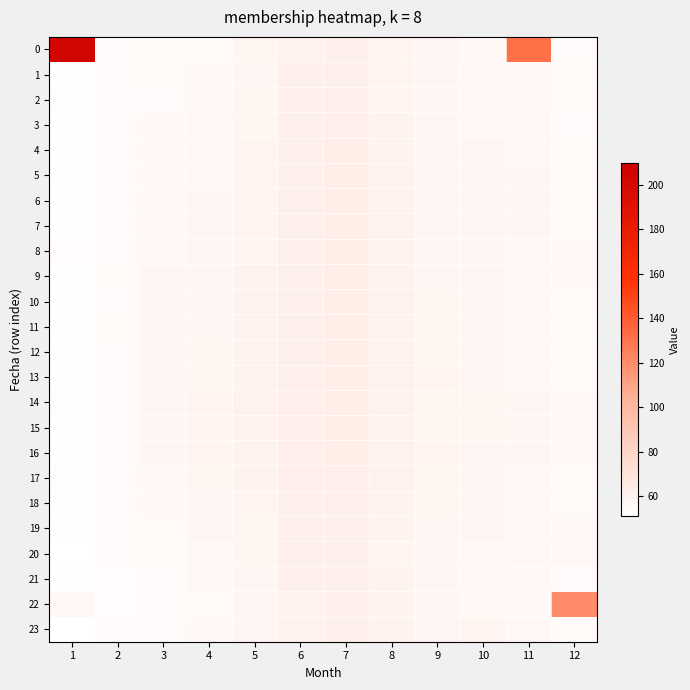

Reading left to right, transcribe all the data shown in this chart.

0: 1=203.1	2=54.1	3=54.8	4=55.2	5=57.9	6=60.6	7=61.5	8=58.6	9=57.2	10=55.8	11=131.8	12=54.7
1: 1=52.1	2=54.2	3=54.9	4=55.5	5=57.6	6=61.2	7=62.1	8=58.5	9=57.1	10=56.1	11=55.8	12=54.8
2: 1=52.4	2=54.3	3=54.6	4=55.9	5=58.1	6=61.1	7=62.1	8=58.6	9=57.1	10=56.3	11=55.9	12=54.7
3: 1=52.2	2=54.5	3=55.5	4=56.3	5=58.2	6=61.3	7=62.7	8=59.2	9=56.9	10=56.2	11=56.1	12=54.7
4: 1=52.2	2=54.4	3=55.9	4=56.2	5=58.7	6=61.4	7=63.2	8=59.4	9=56.9	10=56.6	11=56.4	12=55.0
5: 1=52.2	2=54.5	3=55.8	4=56.3	5=58.8	6=61.5	7=63.4	8=59.8	9=57.0	10=56.7	11=56.7	12=55.1
6: 1=52.2	2=54.5	3=56.1	4=56.7	5=58.7	6=61.6	7=63.5	8=59.9	9=57.2	10=56.8	11=56.9	12=55.0
7: 1=52.1	2=54.2	3=56.4	4=56.8	5=59.0	6=61.7	7=63.8	8=60.0	9=57.2	10=57.3	11=56.8	12=55.1
8: 1=52.9	2=54.1	3=56.5	4=57.4	5=59.1	6=61.9	7=63.5	8=59.8	9=57.2	10=57.5	11=56.5	12=55.4
9: 1=52.0	2=54.8	3=56.7	4=57.8	5=59.3	6=61.5	7=63.6	8=60.6	9=57.6	10=57.4	11=56.5	12=55.4
10: 1=52.1	2=54.7	3=56.7	4=57.4	5=59.6	6=61.5	7=63.5	8=60.4	9=58.0	10=57.4	11=56.3	12=55.2
11: 1=52.1	2=54.9	3=56.9	4=57.4	5=59.2	6=61.6	7=63.4	8=60.2	9=58.1	10=57.6	11=56.4	12=55.3
12: 1=52.1	2=54.6	3=57.3	4=58.3	5=59.3	6=62.1	7=63.3	8=59.9	9=58.3	10=57.3	11=56.6	12=55.3
13: 1=52.2	2=54.5	3=57.1	4=58.4	5=59.6	6=61.9	7=63.3	8=59.8	9=58.5	10=57.6	11=56.4	12=55.2
14: 1=52.5	2=54.3	3=57.3	4=58.6	5=60.1	6=62.3	7=63.2	8=60.1	9=58.2	10=58.0	11=56.9	12=55.6
15: 1=52.2	2=54.3	3=57.0	4=59.0	5=60.4	6=62.1	7=63.4	8=60.5	9=58.3	10=57.9	11=57.2	12=55.6
16: 1=52.2	2=54.3	3=56.7	4=58.7	5=59.7	6=62.4	7=63.4	8=60.2	9=58.6	10=57.6	11=56.7	12=55.4
17: 1=52.3	2=54.3	3=56.3	4=58.1	5=59.4	6=62.2	7=62.4	8=60.1	9=58.3	10=57.4	11=56.5	12=55.2
18: 1=51.8	2=54.3	3=55.8	4=57.8	5=58.8	6=61.5	7=61.8	8=59.4	9=57.9	10=57.4	11=56.4	12=55.3
19: 1=52.1	2=54.0	3=55.3	4=56.9	5=58.2	6=61.0	7=61.5	8=59.3	9=57.8	10=56.8	11=56.3	12=55.4
20: 1=51.5	2=53.5	3=55.0	4=56.4	5=57.8	6=61.2	7=61.4	8=59.0	9=57.4	10=56.5	11=56.2	12=56.5
21: 1=52.0	2=53.1	3=54.5	4=56.1	5=57.4	6=61.0	7=61.3	8=59.1	9=57.0	10=56.3	11=55.6	12=54.7
22: 1=56.5	2=53.3	3=54.5	4=55.2	5=57.7	6=60.7	7=61.2	8=59.2	9=56.9	10=55.8	11=55.9	12=120.3
23: 1=51.6	2=54.0	3=54.5	4=55.5	5=57.6	6=60.7	7=61.3	8=59.3	9=56.9	10=58.7	11=56.3	12=54.9